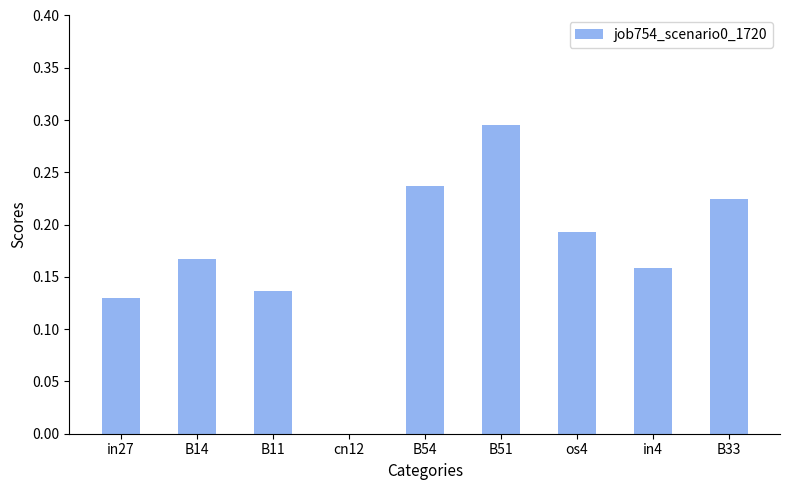

Where is the data nearest to the value 0?

cn12